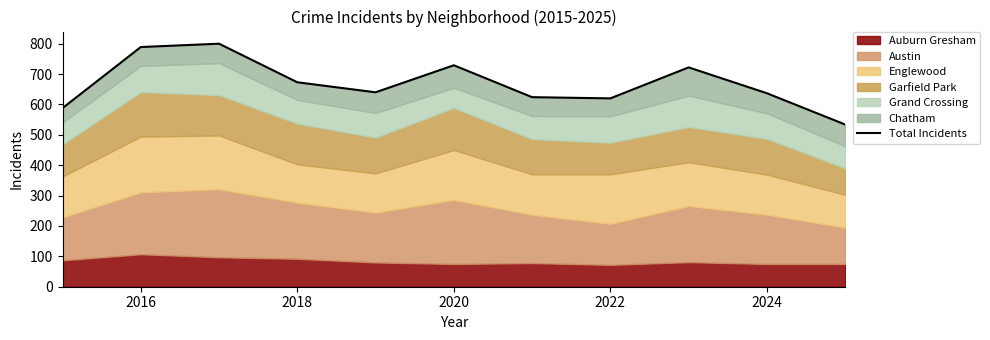

Does the chart have visible grid lines?

No